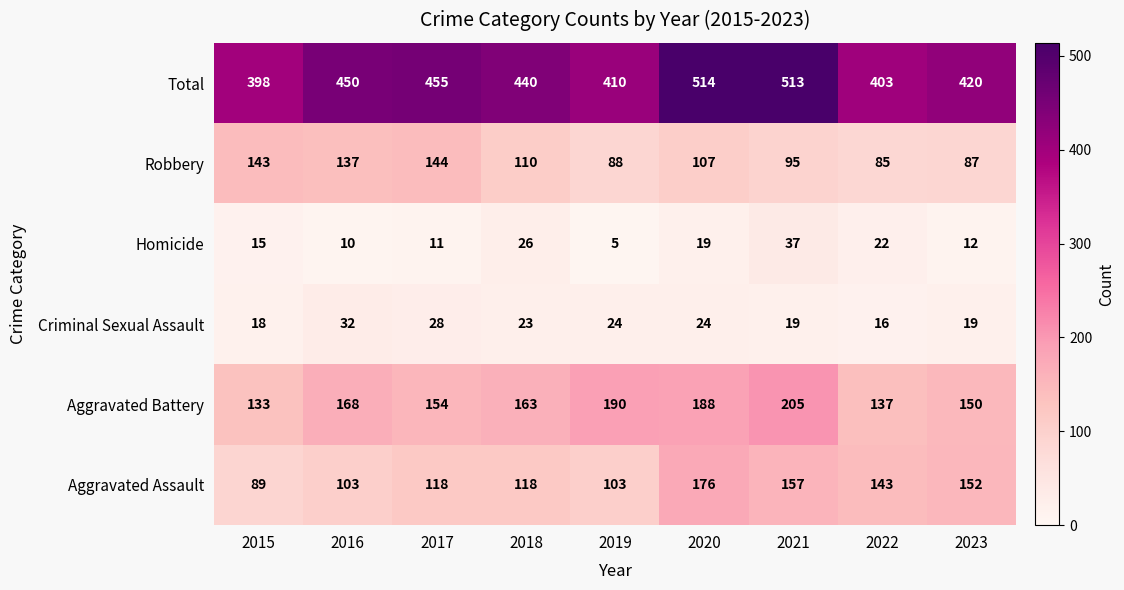

Rank the series at 2017 from lowest to highest value.

Homicide, Criminal Sexual Assault, Aggravated Assault, Robbery, Aggravated Battery, Total